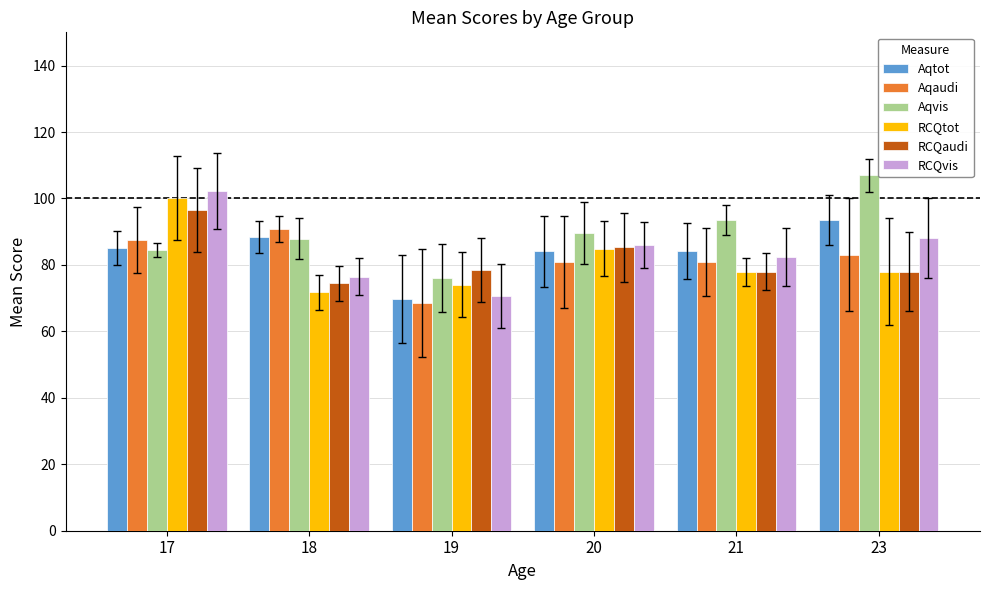

What is the difference between the Aqvis values at 18 and 21?

5.6